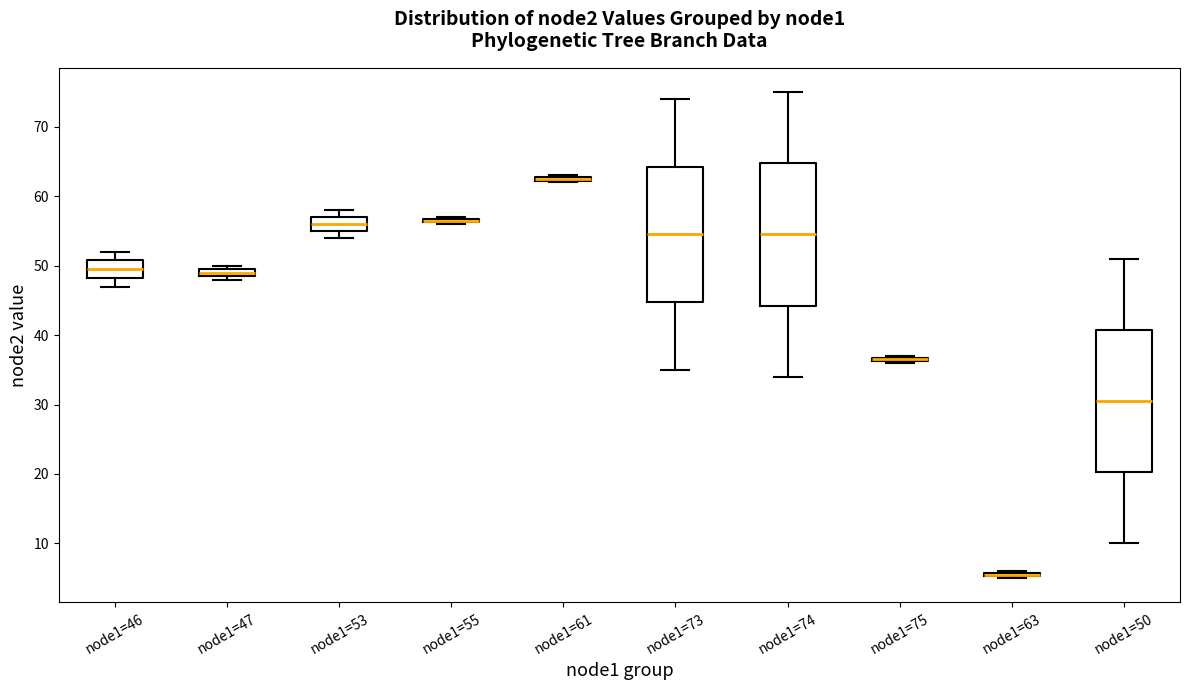

Where is the upper edge of the box for node1=50 on the y-axis? The values are not printed on the chart, so give them approximately, as read against the axis.

41